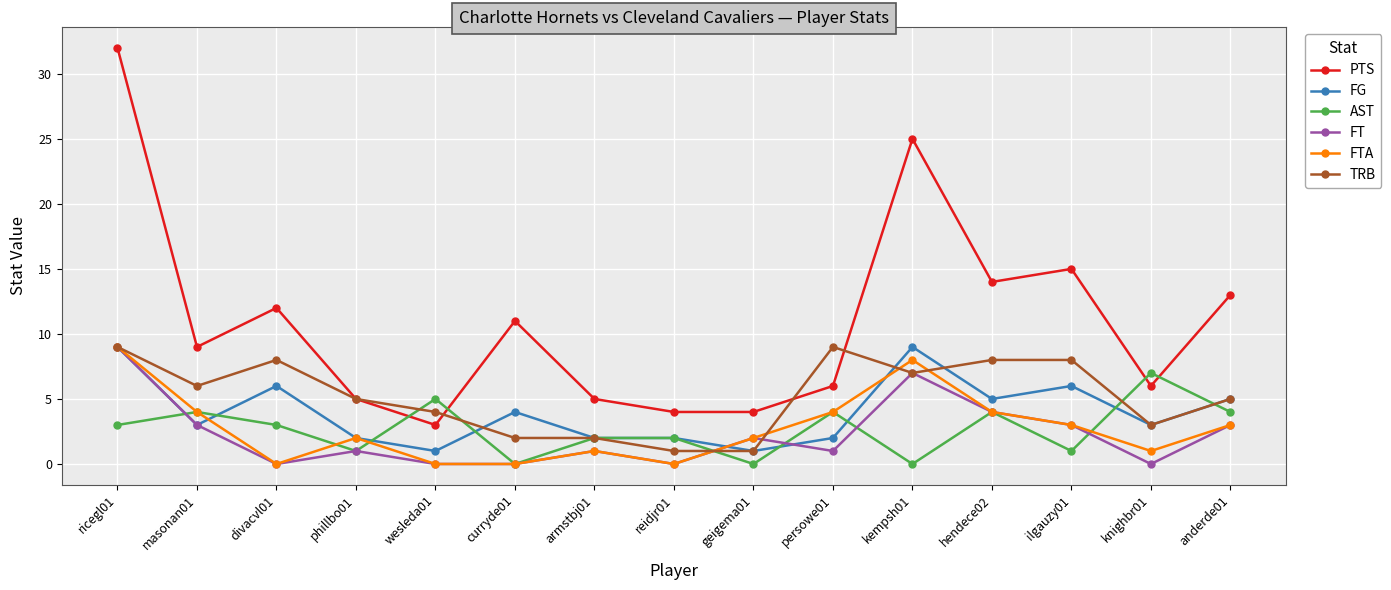

What is the maximum value for PTS?

32